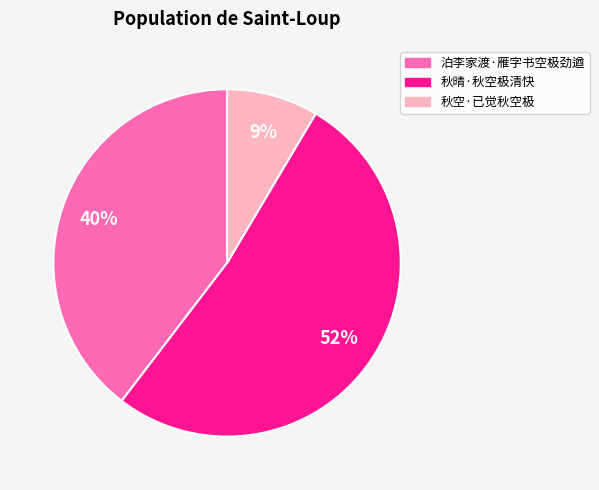

To the nearest percent, what is the combined percentage of 秋空·已觉秋空极 and 秋晴·秋空极清快?

60%